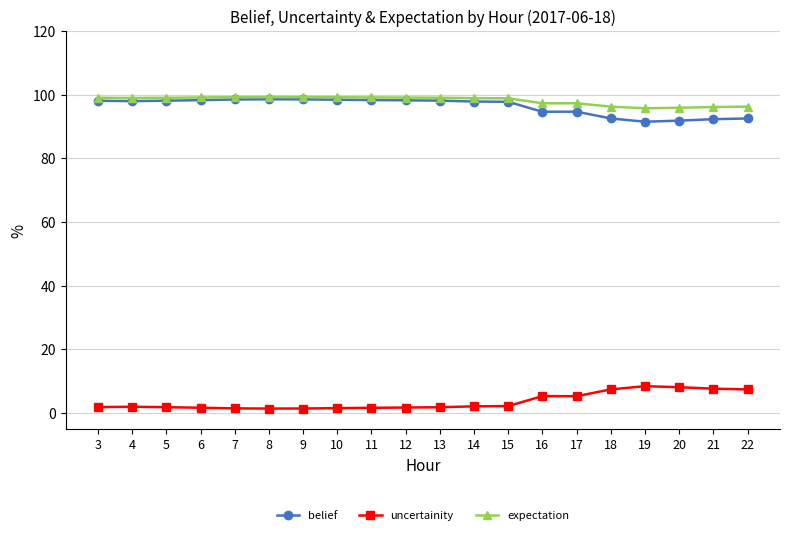

What are all the series names shown in the legend?

belief, uncertainity, expectation